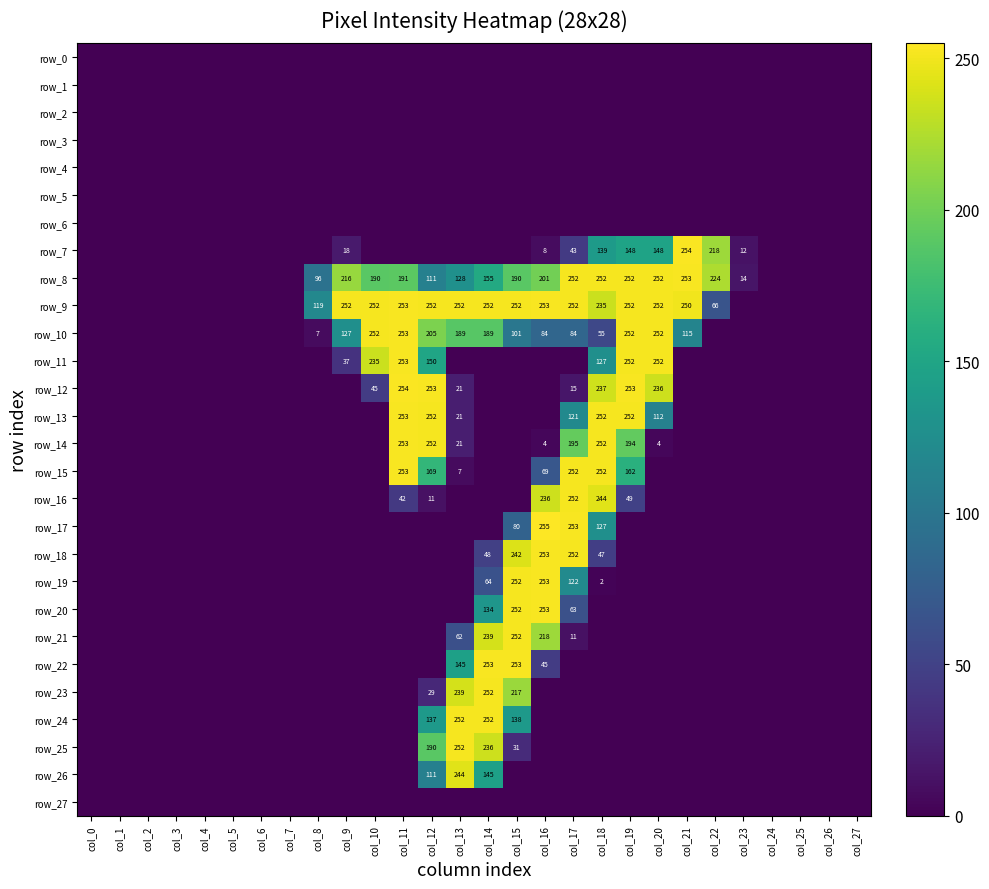

Where is row_17 nearest to the value 127?

col_18